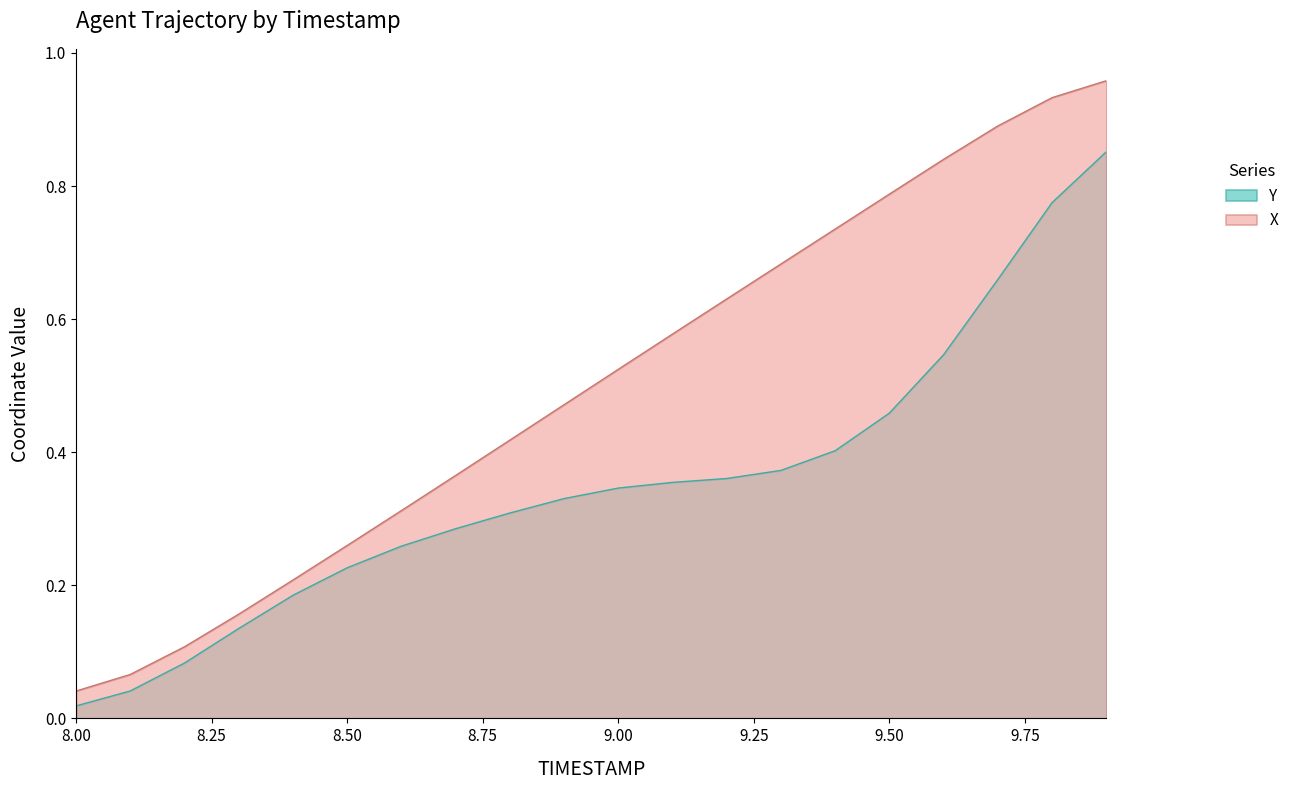

The Y series shows 0.2 at 9.50. True or false?

False